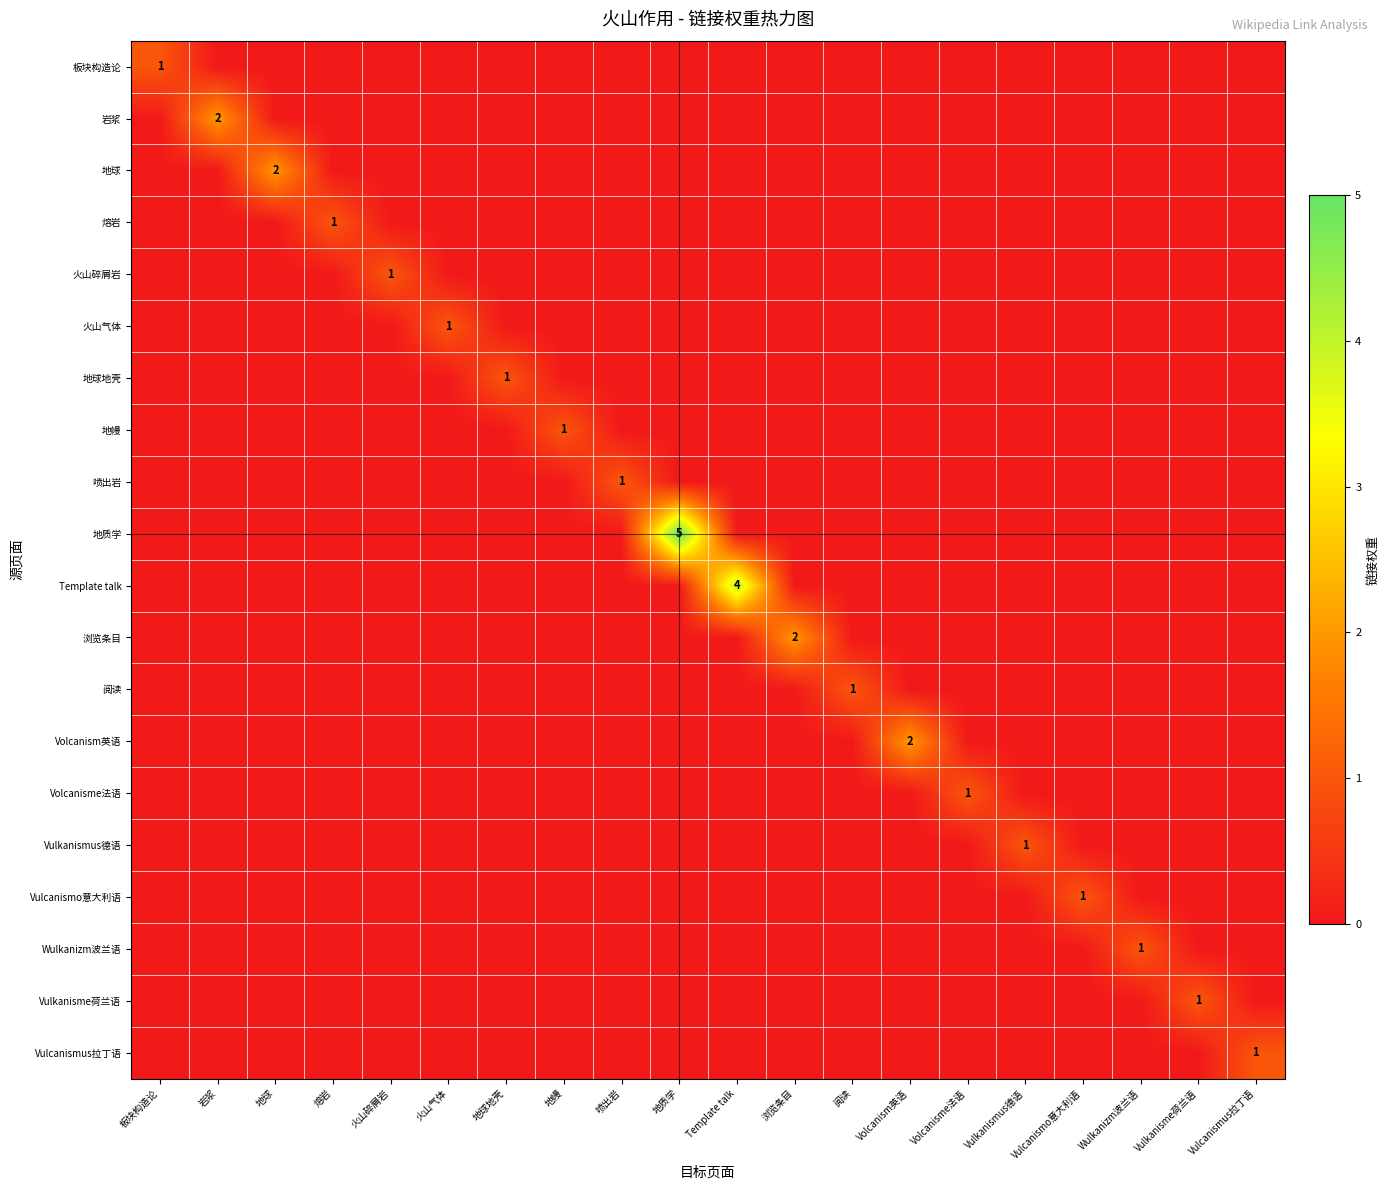

At how many categories does at least one series exceed 3?

2